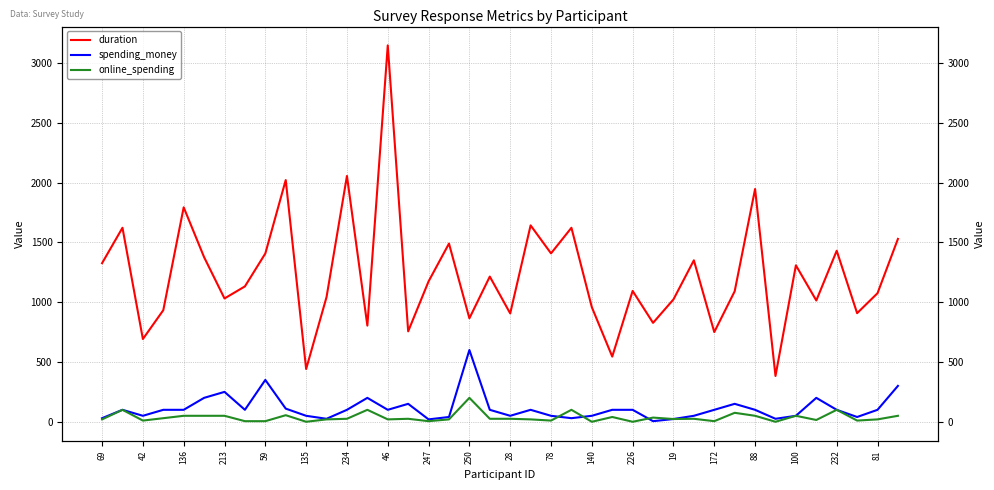

What are all the series names shown in the legend?

duration, spending_money, online_spending